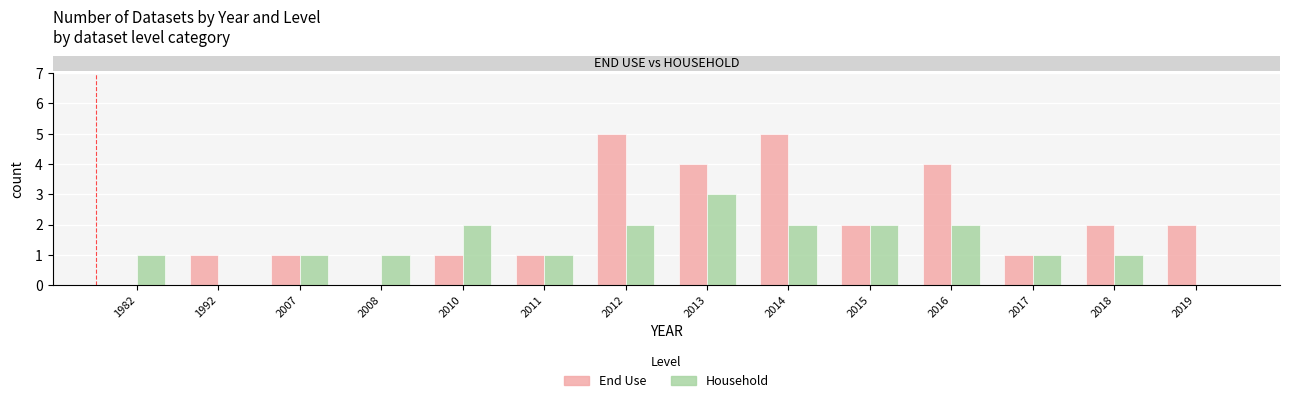

What is the sum of all End Use values?

29